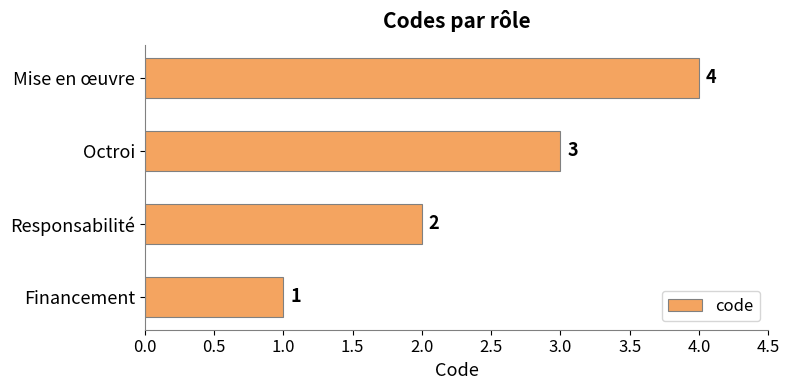

Where is the data nearest to the value 2?

Responsabilité